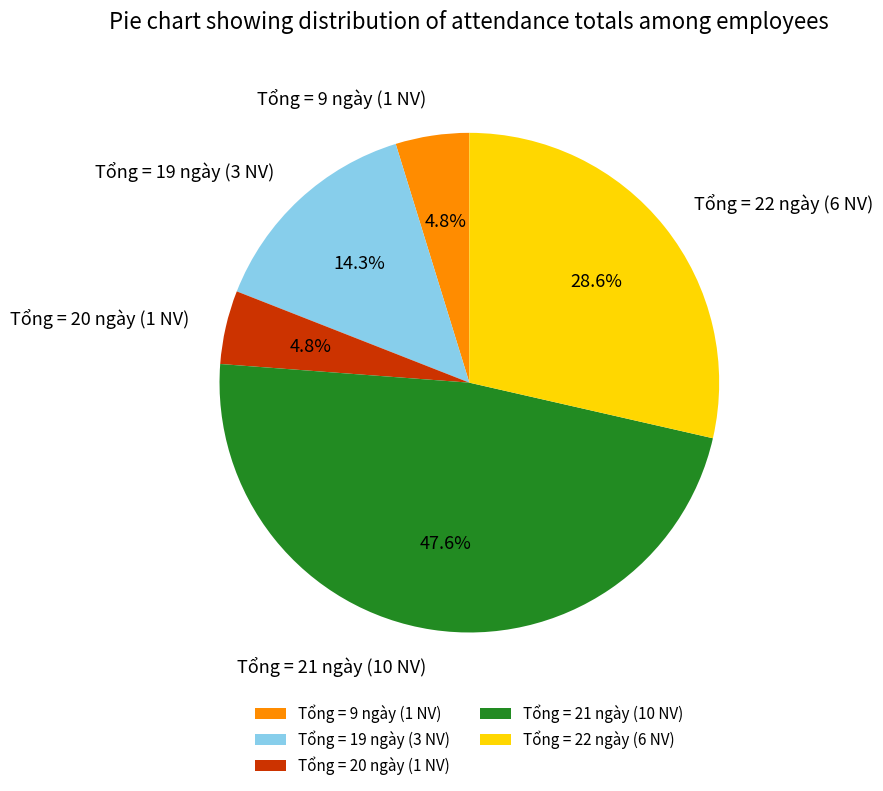

To the nearest percent, what is the difference between the largest and smallest slice percentages?

43%